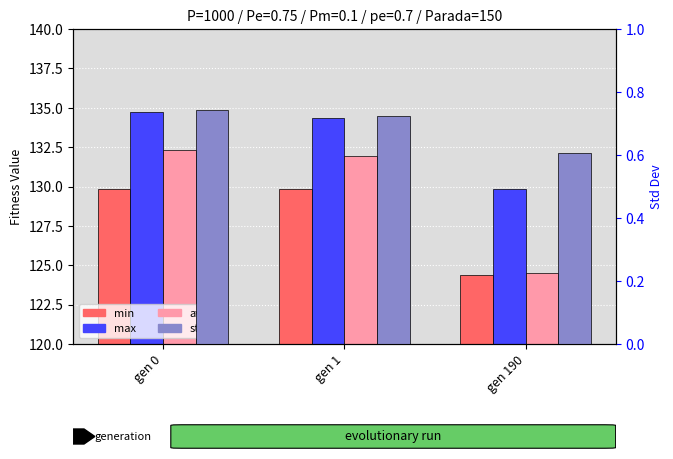

List the series in order of their peak value, highest first.

max, avg, min, std